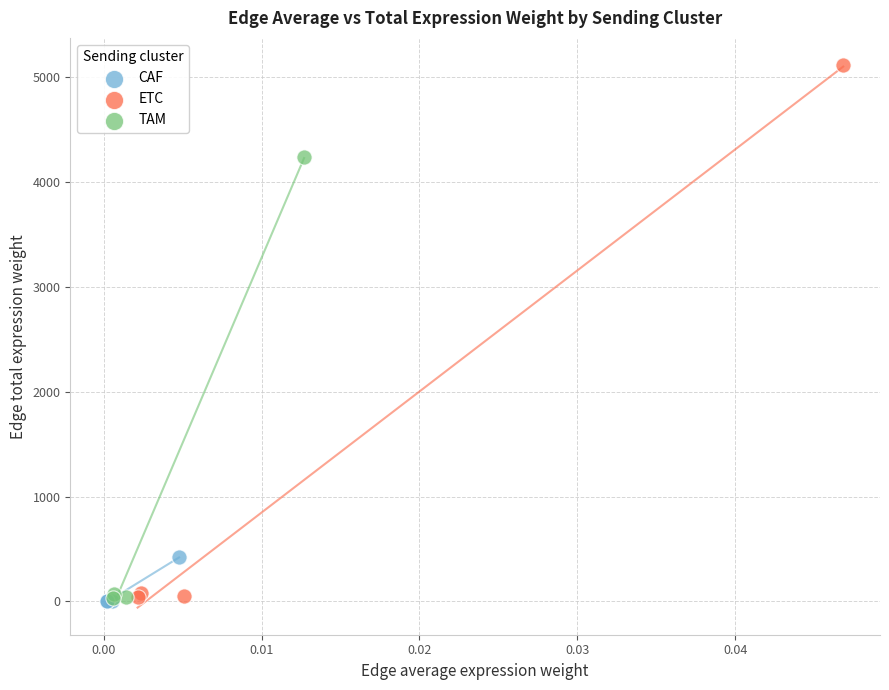

Which series has the widest spread of Y values?

ETC